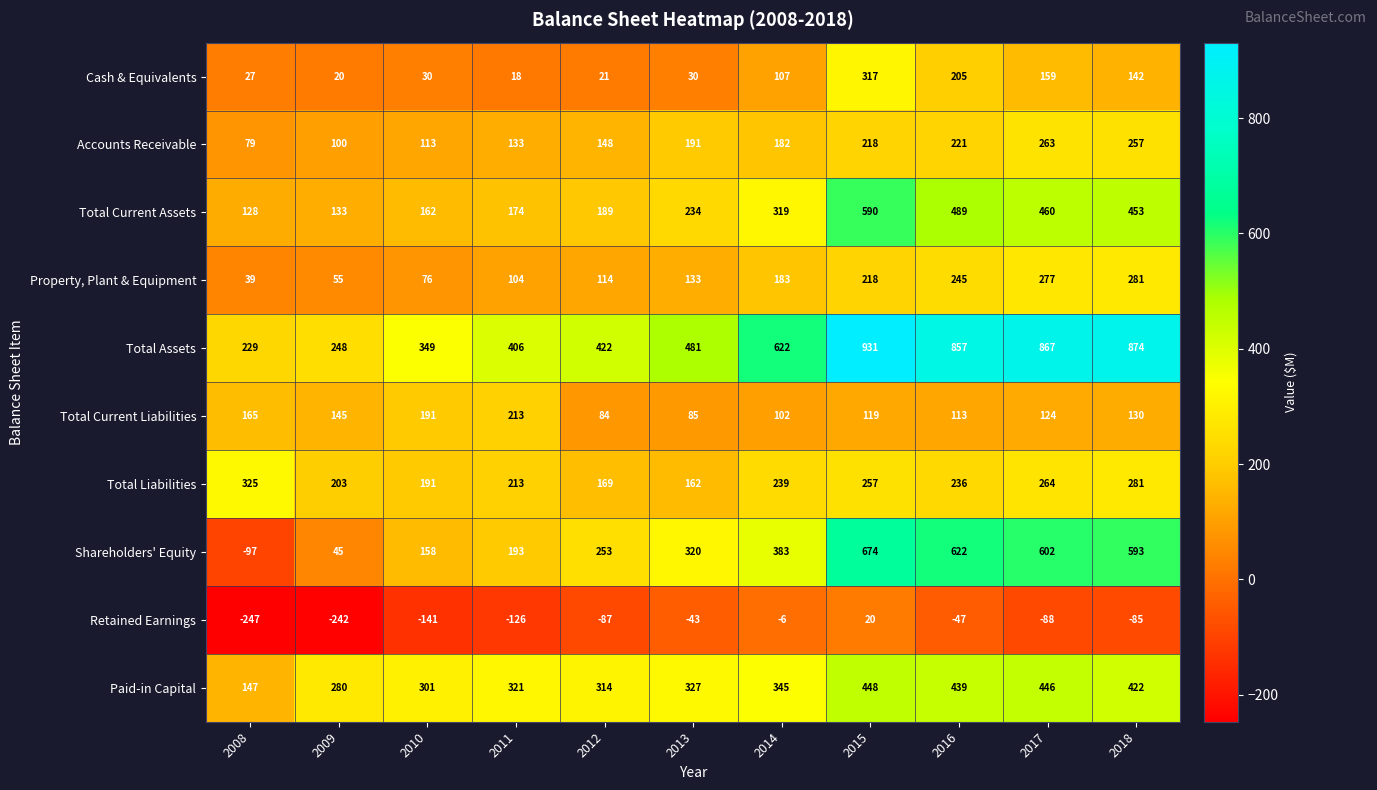

Read the Cash & Equivalents value at 2014, to the nearest 10.

110